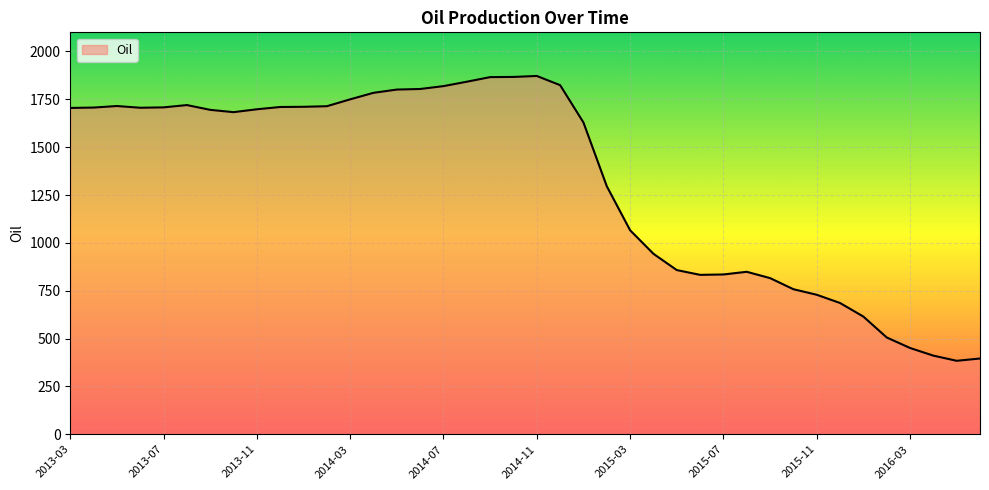

What is the greatest value displayed?

1872